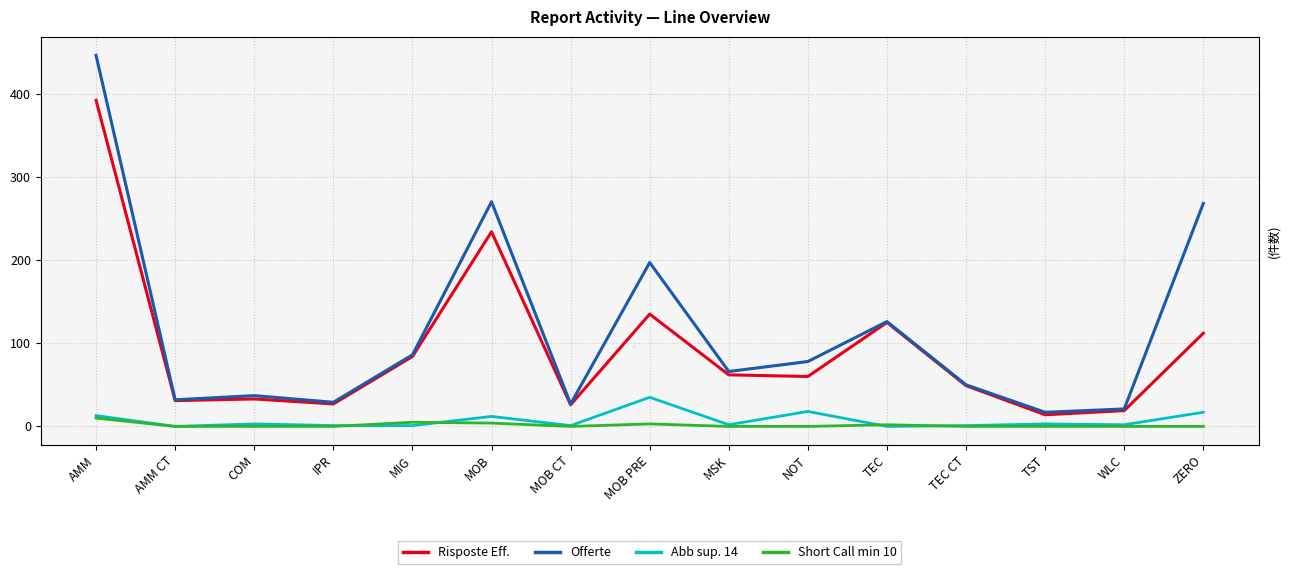

At which label is Offerte closest to 231?

MOB PRE